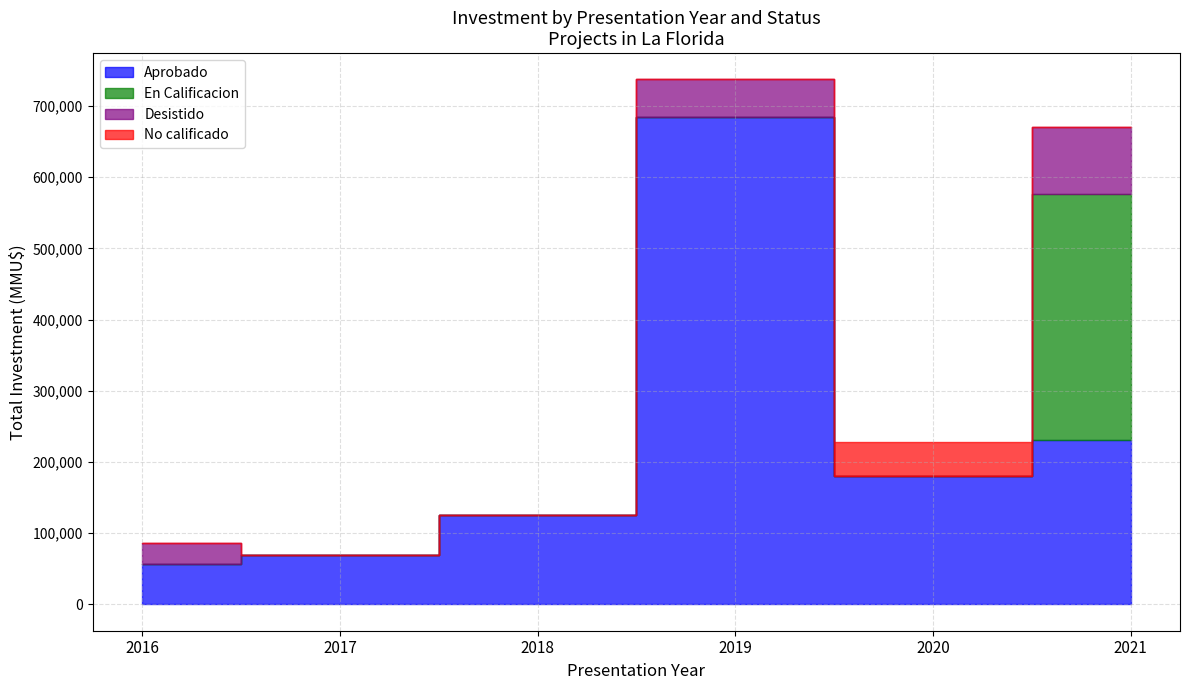

Is it true that En Calificacion equals 0 at 2019-05?

True